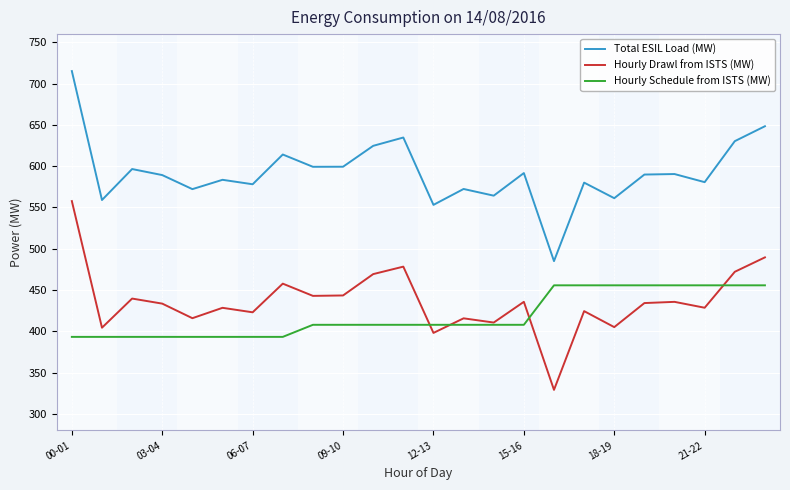

True or false: Hourly Drawl from ISTS (MW) and Total ESIL Load (MW) cross at least once.

False